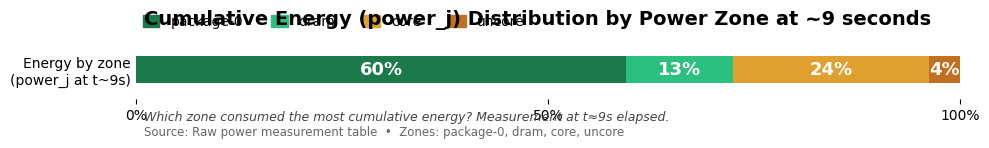

List the labels in order of dram value, largest first.

3, 0, 2, 1